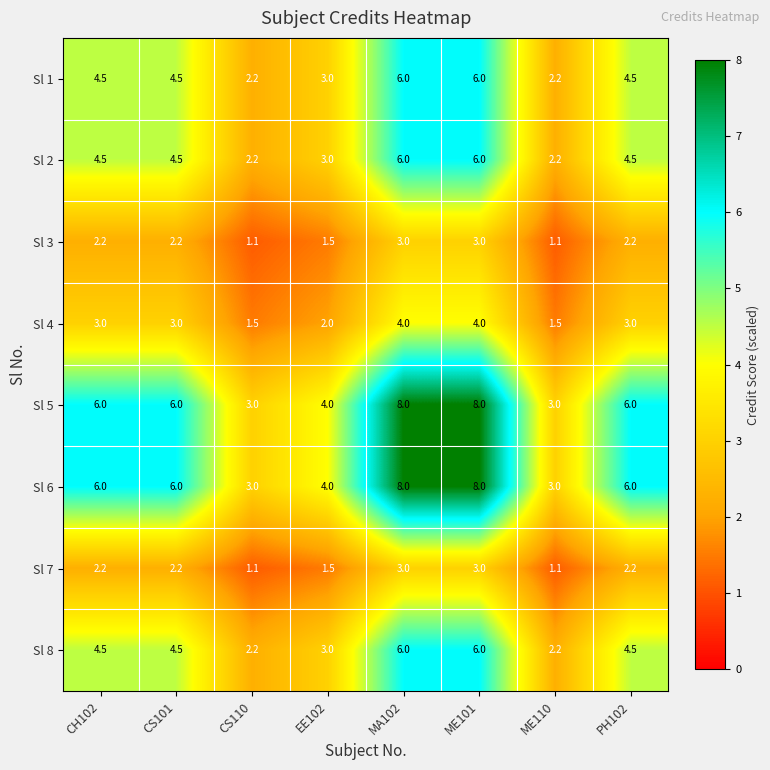

What is the total value across all series at ME101?

44.0